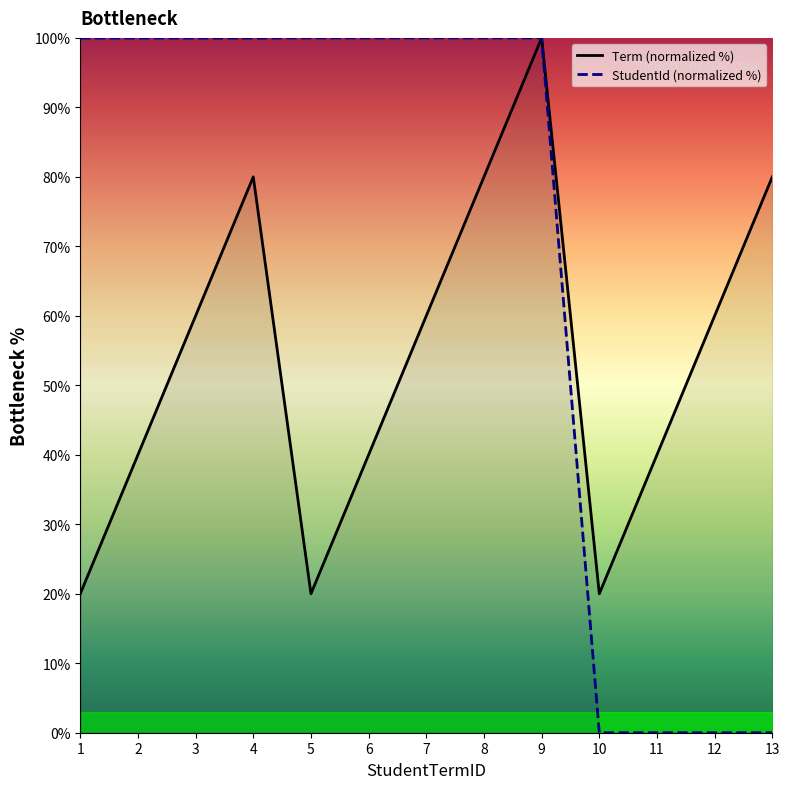

At which label does Term reach its peak?

9